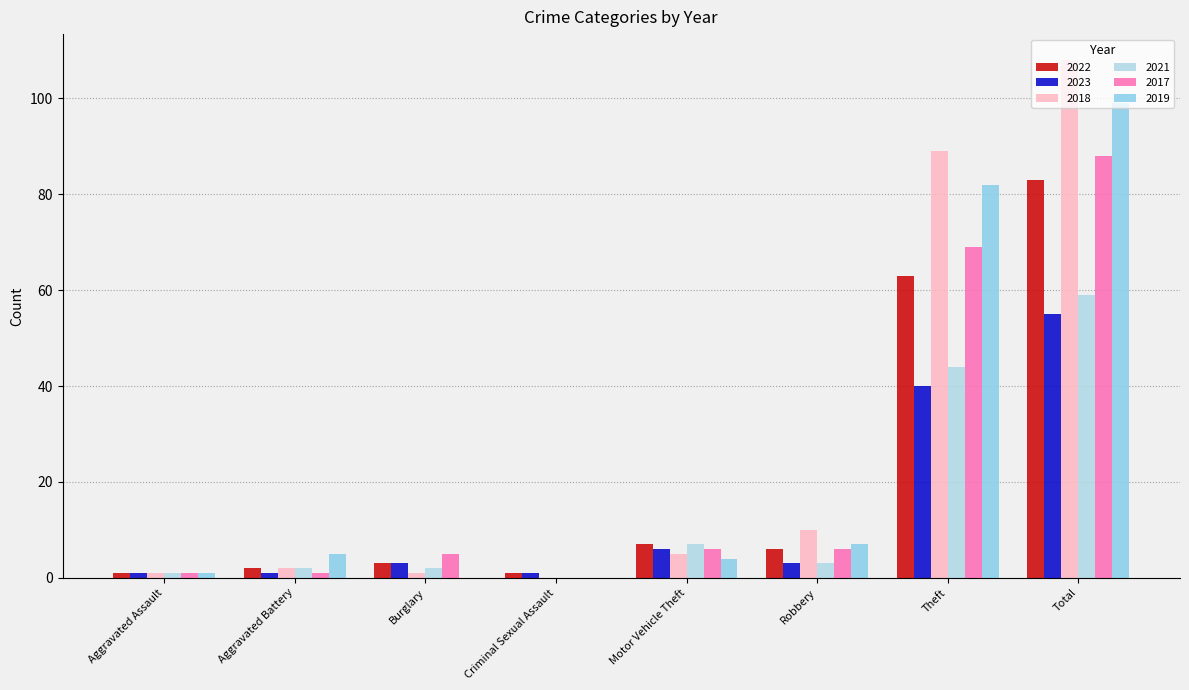

What is the sum of all 2023 values?

110